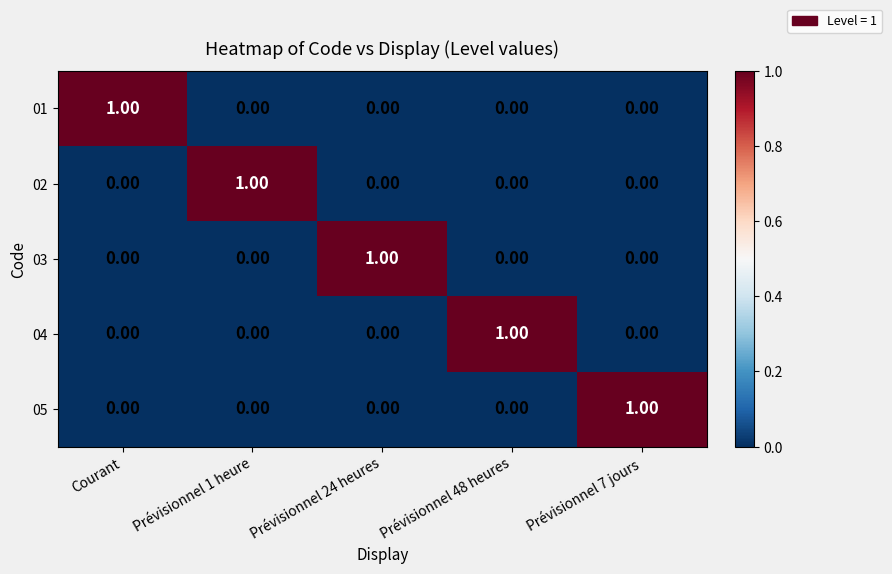

At how many categories does at least one series exceed 0?

5